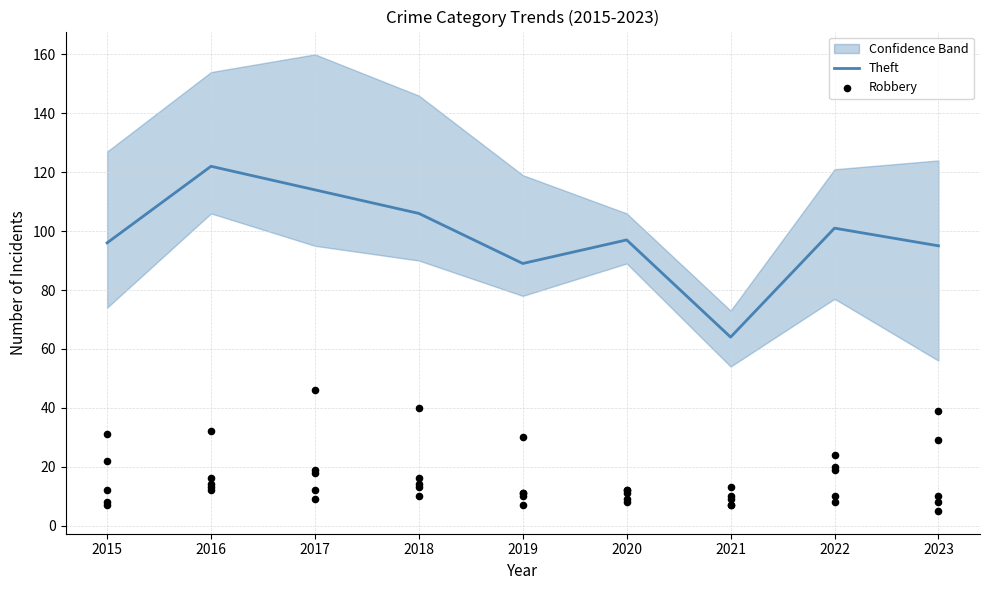

Is the value of Theft at 2015 greater than the value of Robbery at 2020?

Yes